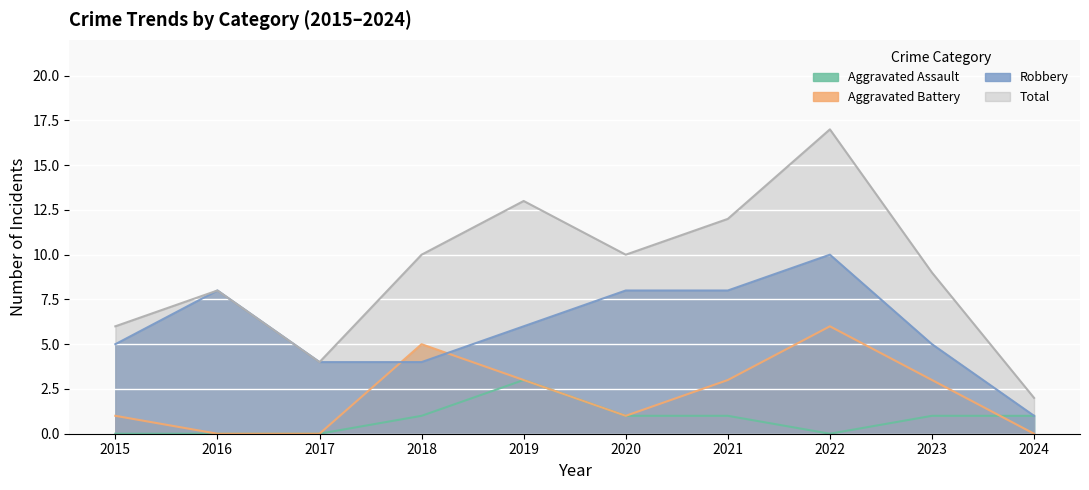

What is the lowest value of the Robbery series?

1